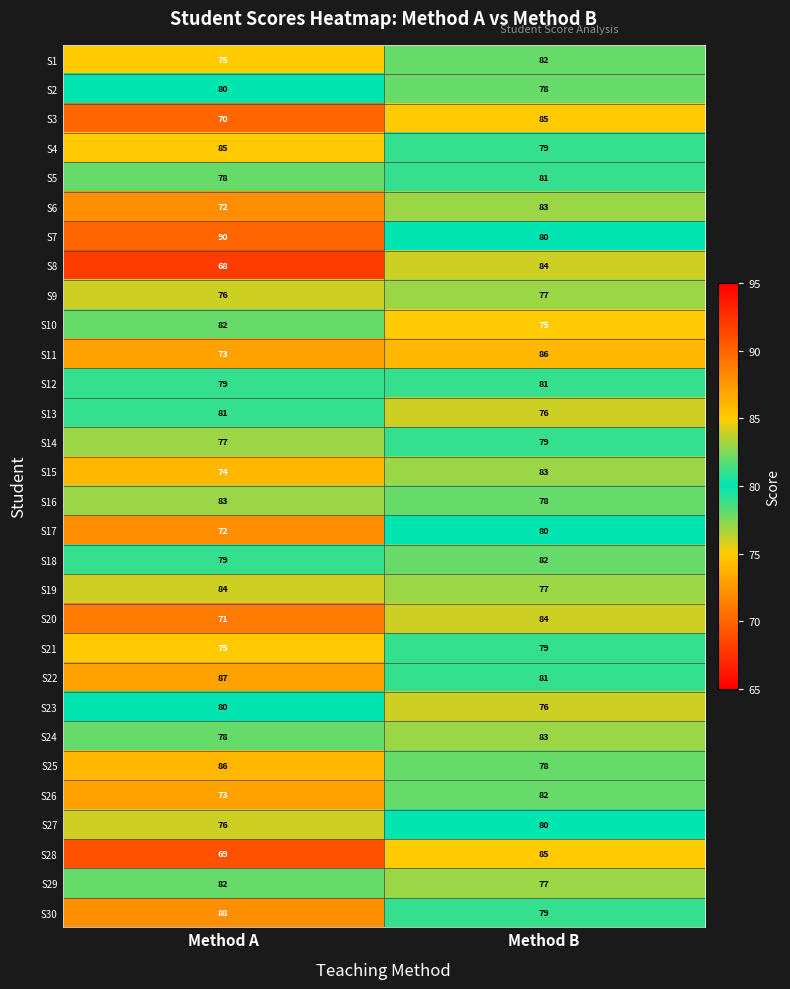

The value of S5 at Method A is 26. True or false?

False